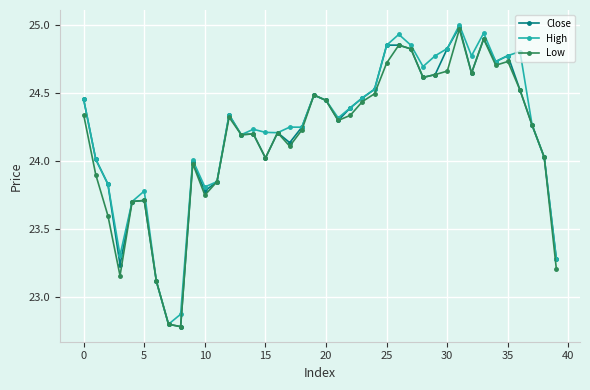

At how many categories does at least one series exceed 23?

38